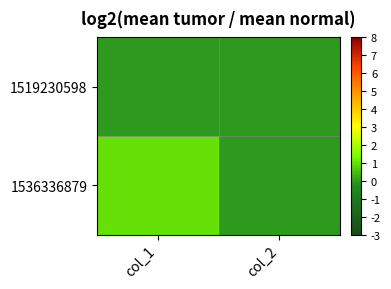

Reading left to right, transcribe all the data shown in this chart.

1519230598: col_1=0	col_2=0
1536336879: col_1=1	col_2=0